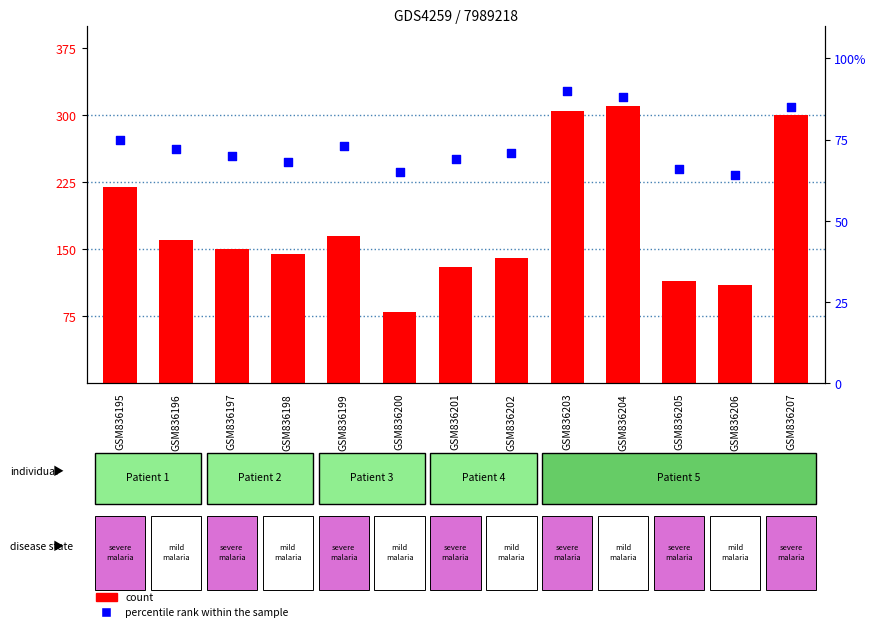

At how many categories does at least one series exceed 299?

3